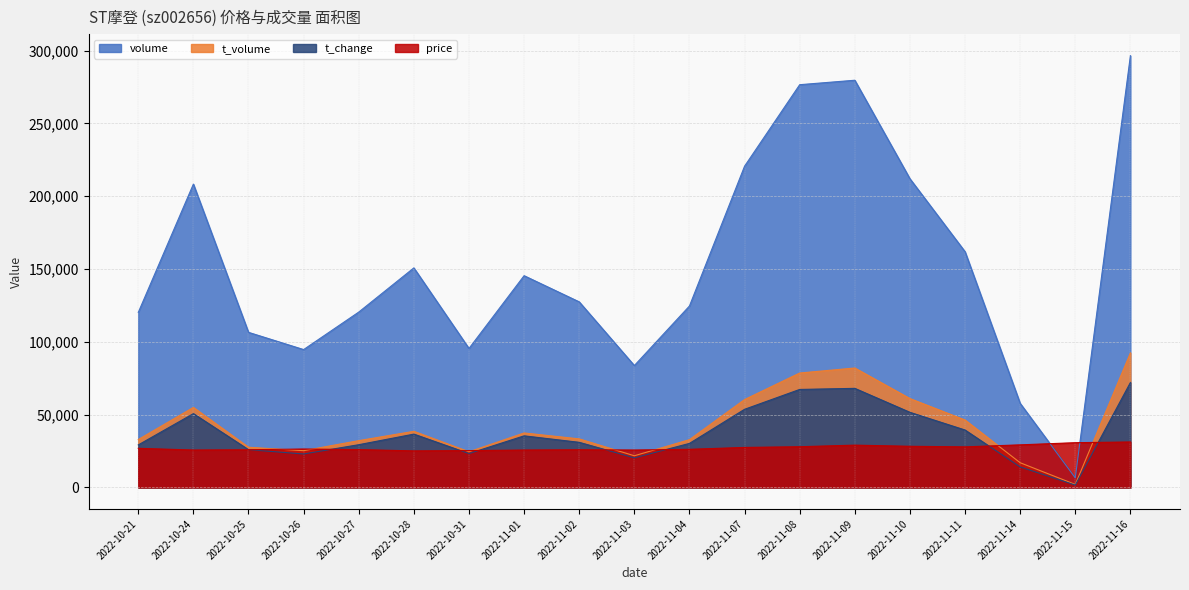

Does the chart display data point markers on the line(s)?

No